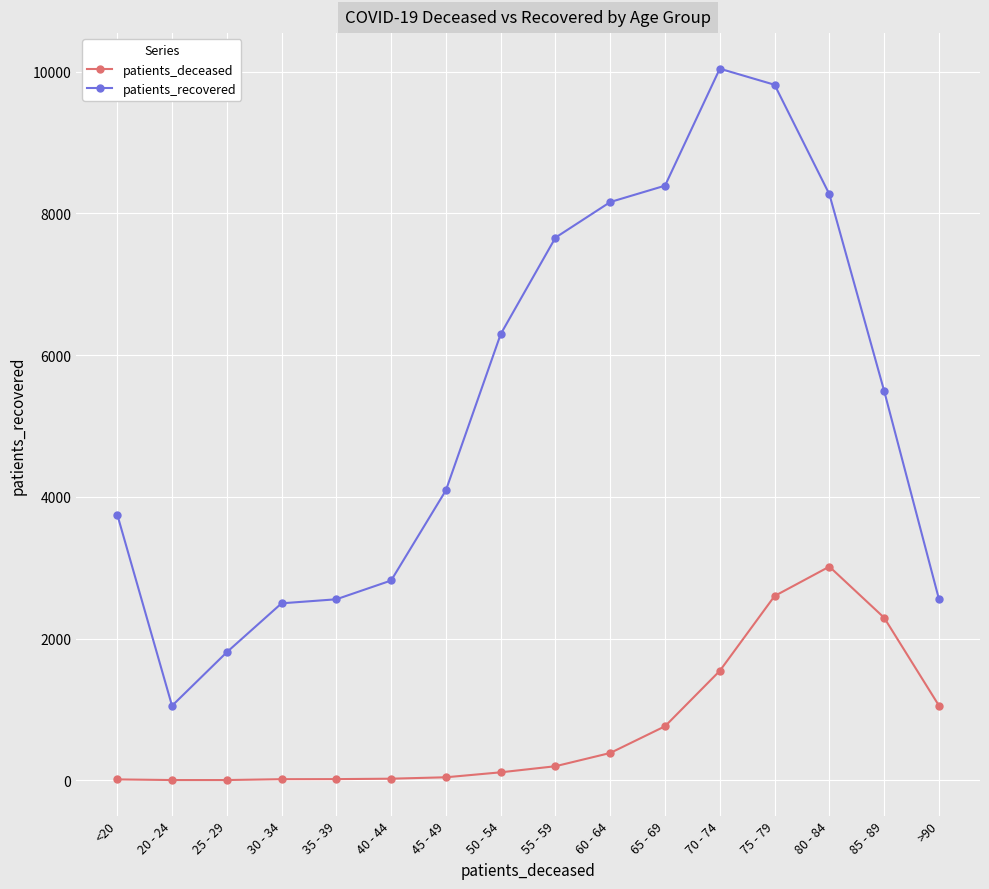

What are all the series names shown in the legend?

patients_deceased, patients_recovered